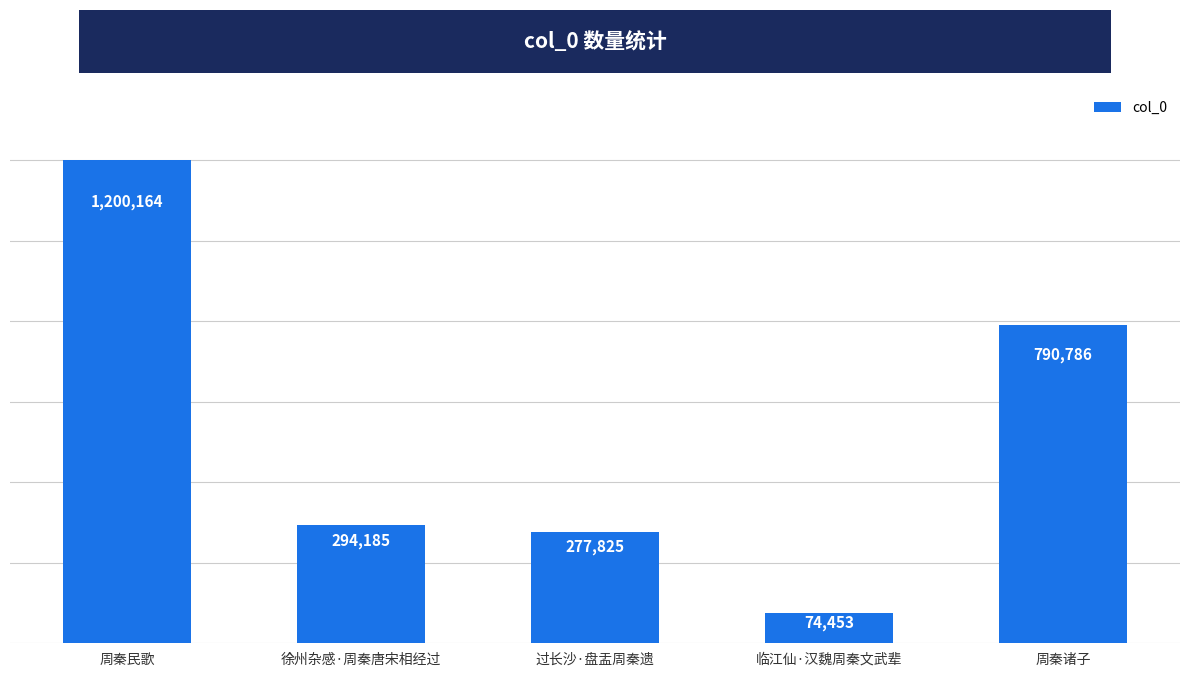

Which has a higher value, 过长沙·盘盂周秦遗 or 周秦诸子?

周秦诸子